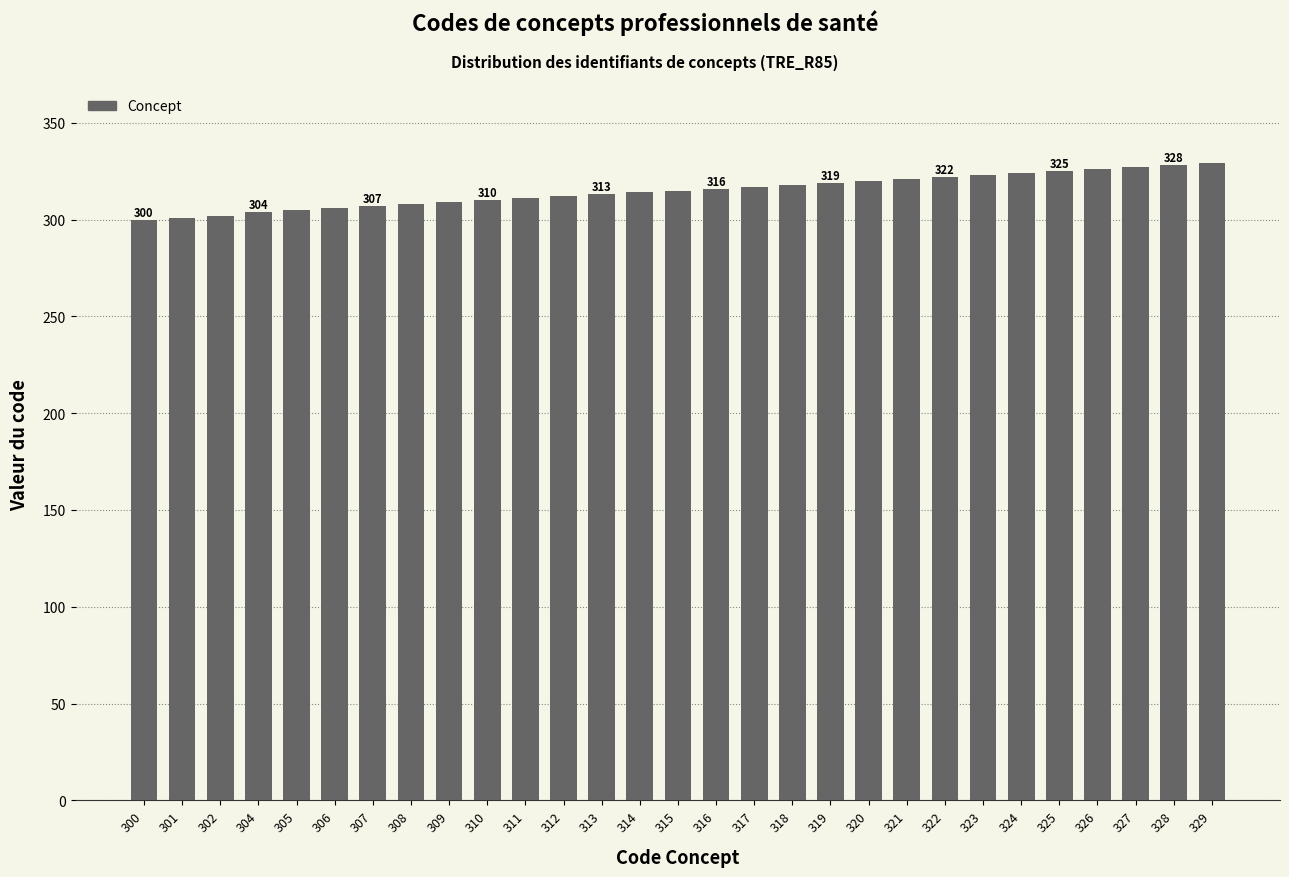

What is the difference between the second highest and second lowest values?

27